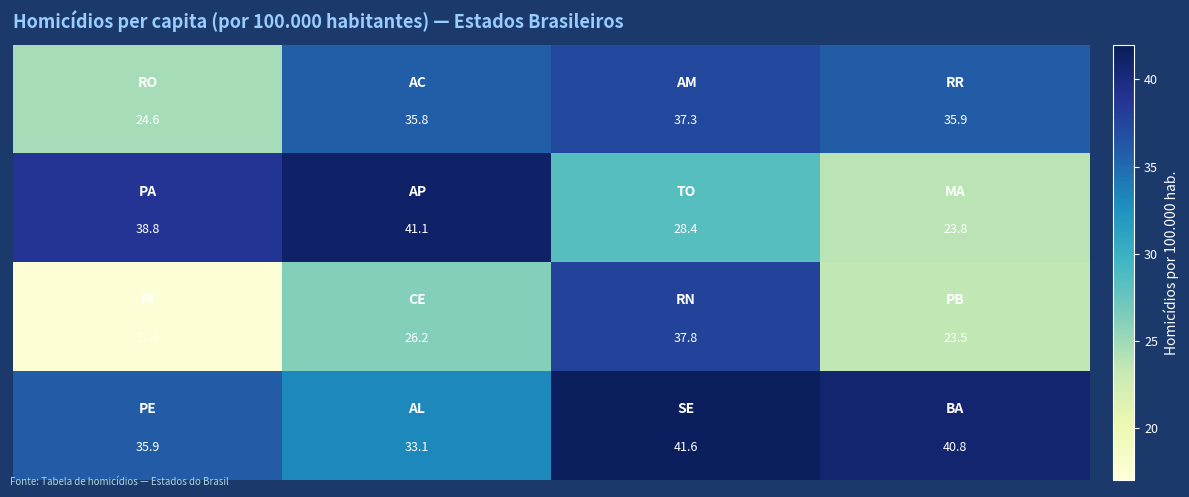

At how many categories does at least one series exceed 24?

4